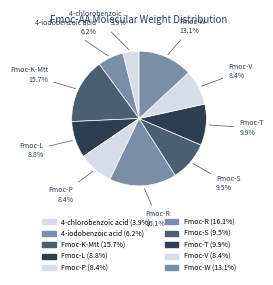

True or false: Fmoc-W accounts for 27% of the total.

False